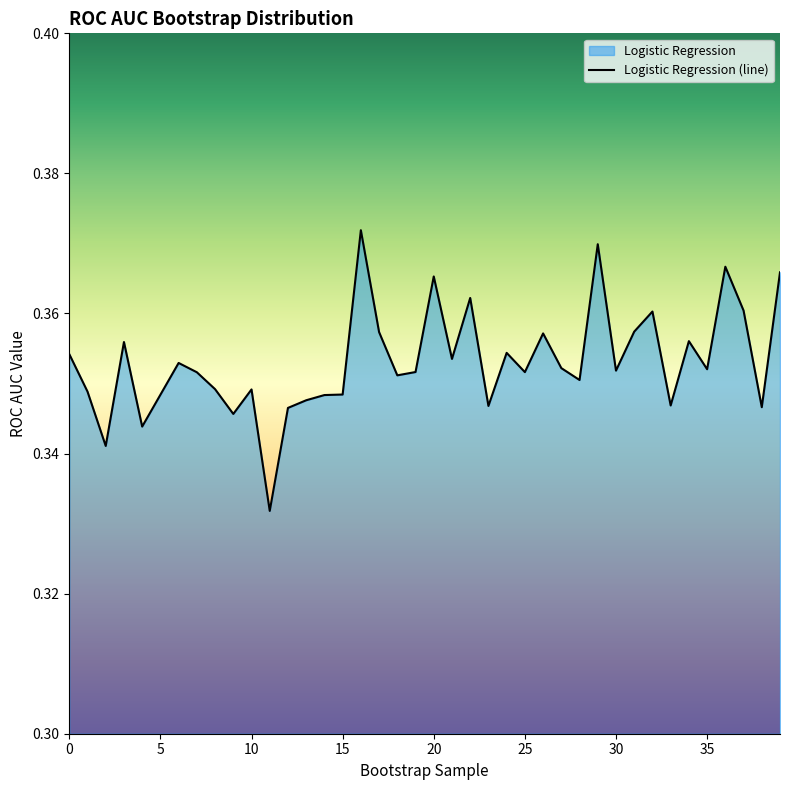

Where is the data nearest to the value 0?

11